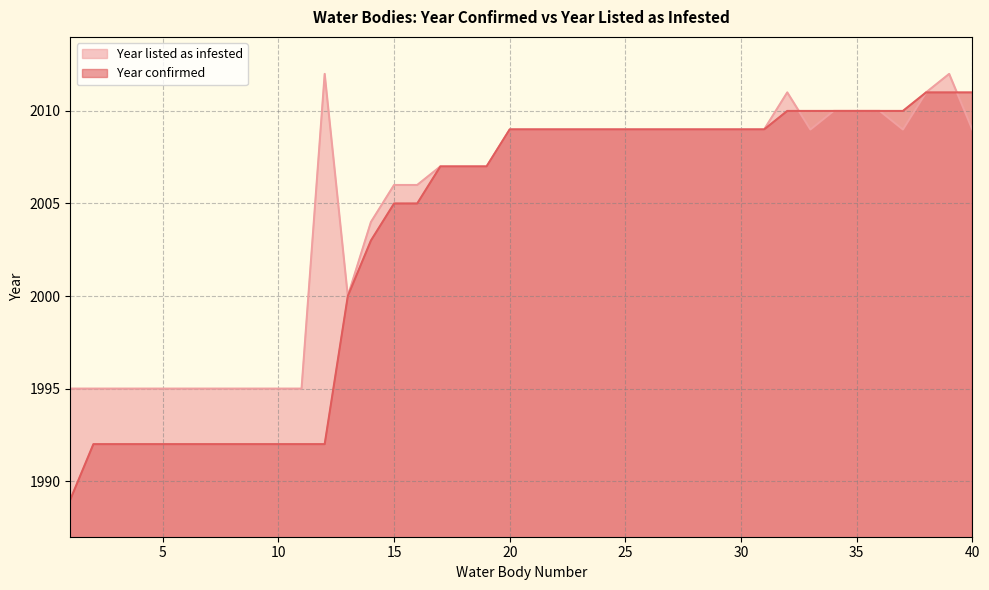

Reading left to right, transcribe all the data shown in this chart.

Year confirmed: 1989	1992	1992	1992	1992	1992	1992	1992	1992	1992	1992	1992	2000	2003	2005	2005	2007	2007	2007	2009	2009	2009	2009	2009	2009	2009	2009	2009	2009	2009	2009	2010	2010	2010	2010	2010	2010	2011	2011	2011
Year listed as infested: 1995	1995	1995	1995	1995	1995	1995	1995	1995	1995	1995	2012	2000	2004	2006	2006	2007	2007	2007	2009	2009	2009	2009	2009	2009	2009	2009	2009	2009	2009	2009	2011	2009	2010	2010	2010	2009	2011	2012	2009